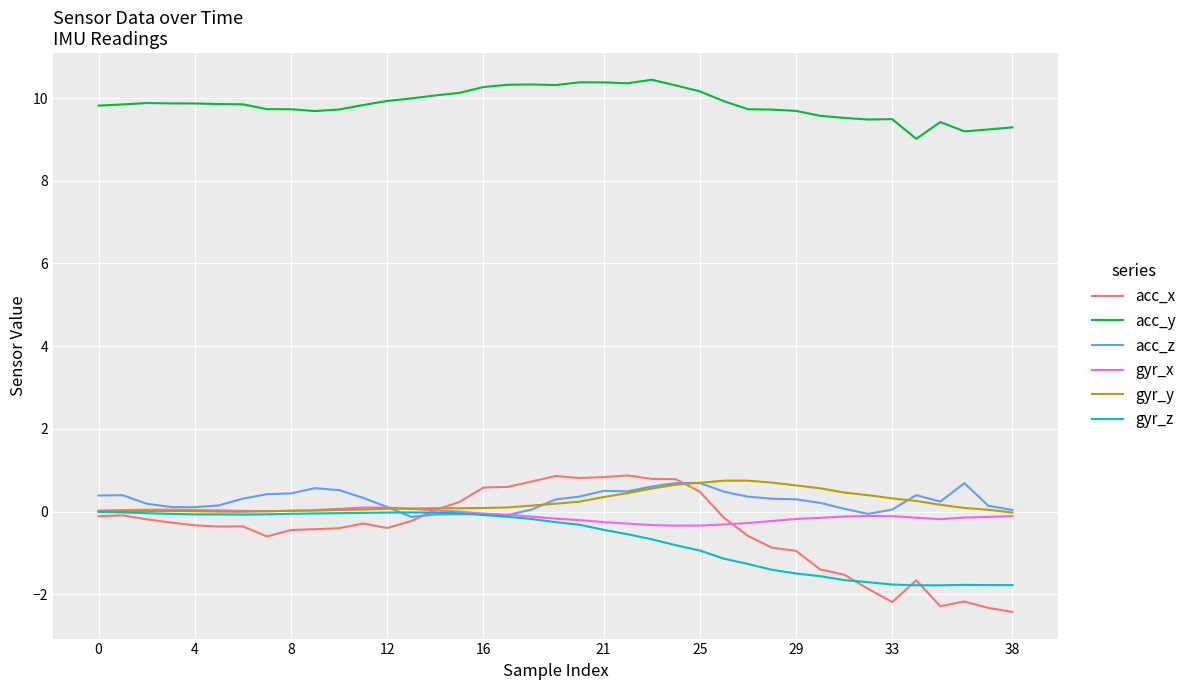

True or false: gyr_y and acc_y intersect in this chart.

False